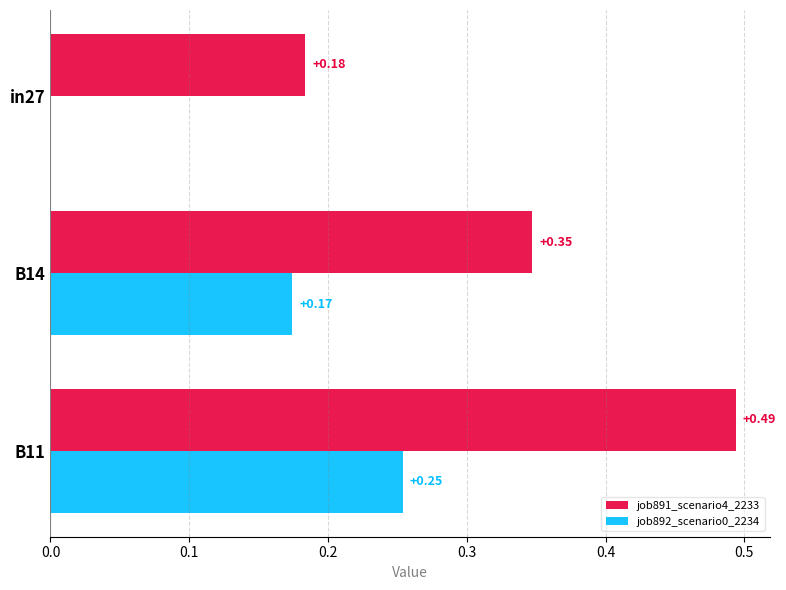

Which series has the largest total across all categories?

job891_scenario4_2233